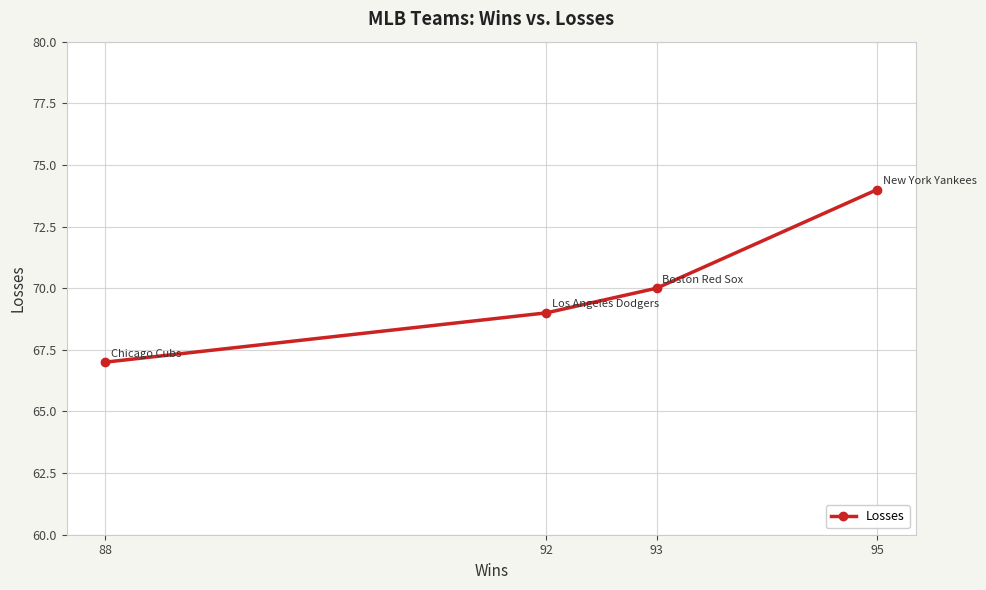

Rank the categories by value from lowest to highest.

88, 92, 93, 95